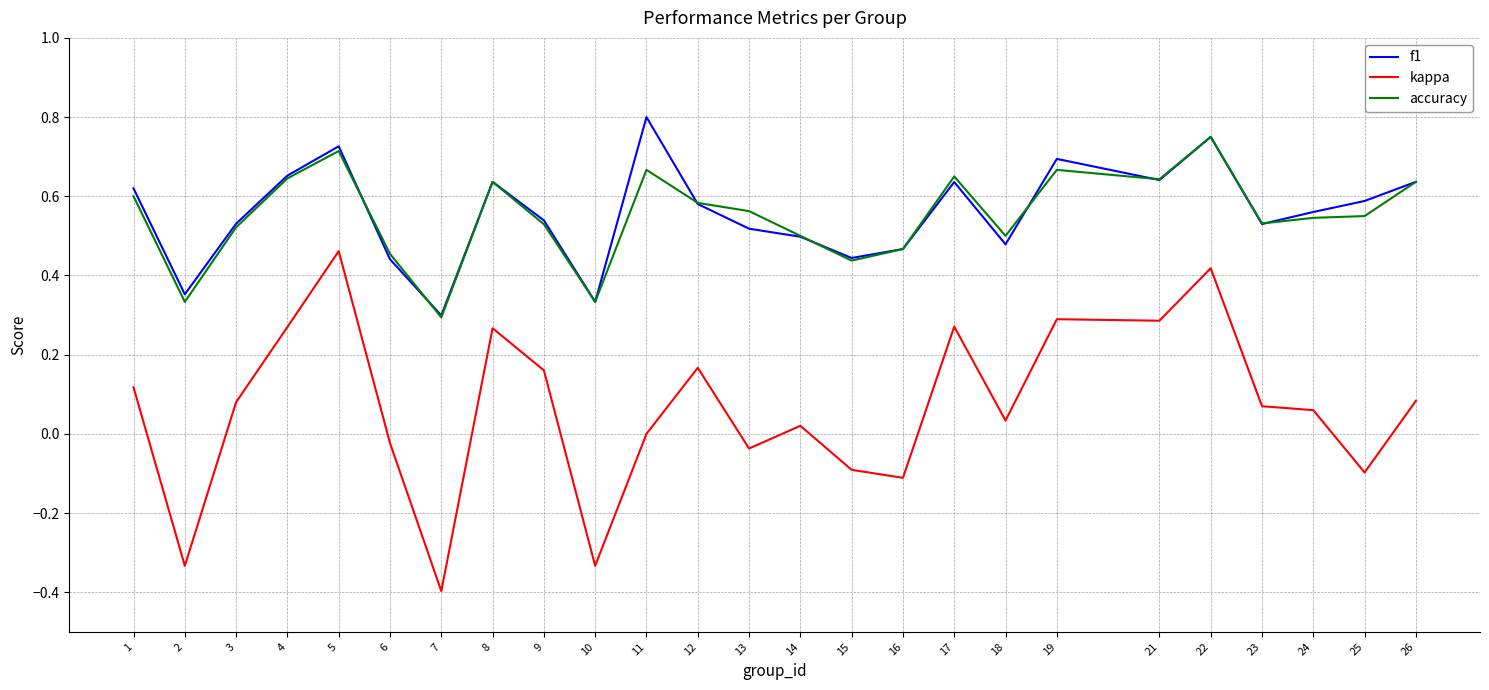

Is it true that accuracy equals 0.5 at 18?

True